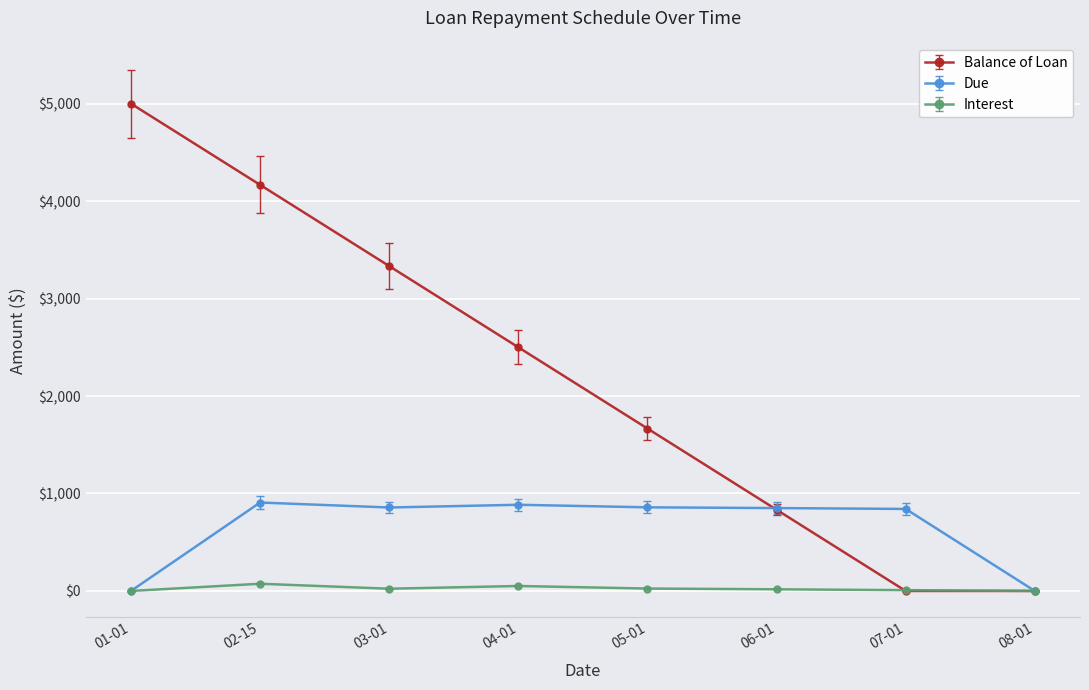

List the series in order of their overall mean, highest first.

Balance of Loan, Due, Interest